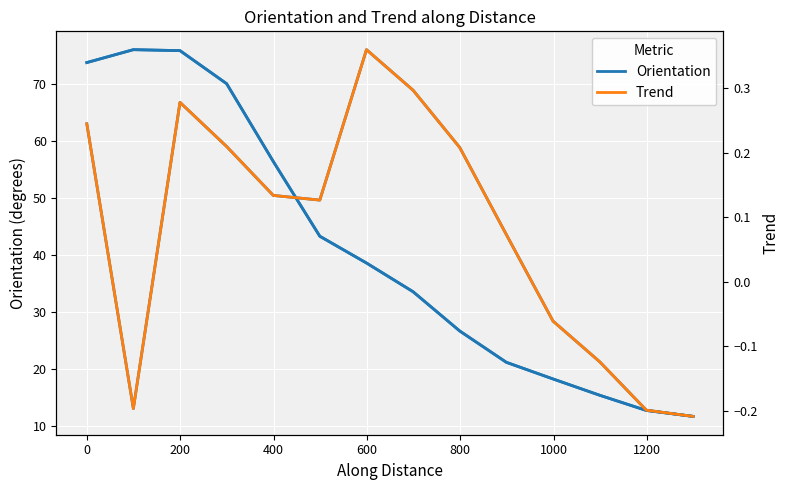

How many Trend values are between 0 and 1?

9